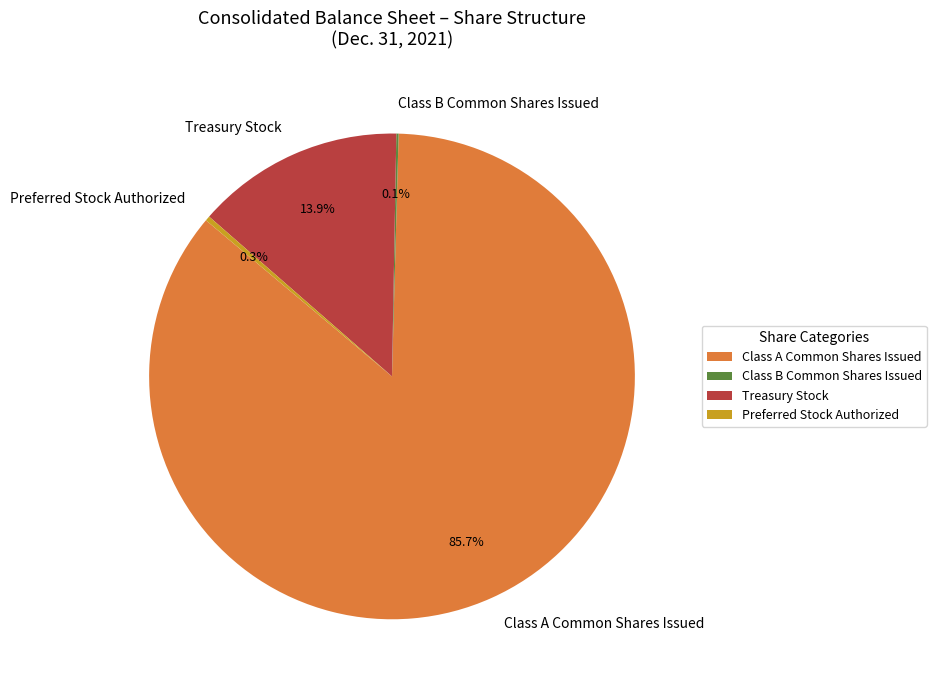

Which slice represents more than half of the pie?

Class A Common Shares Issued